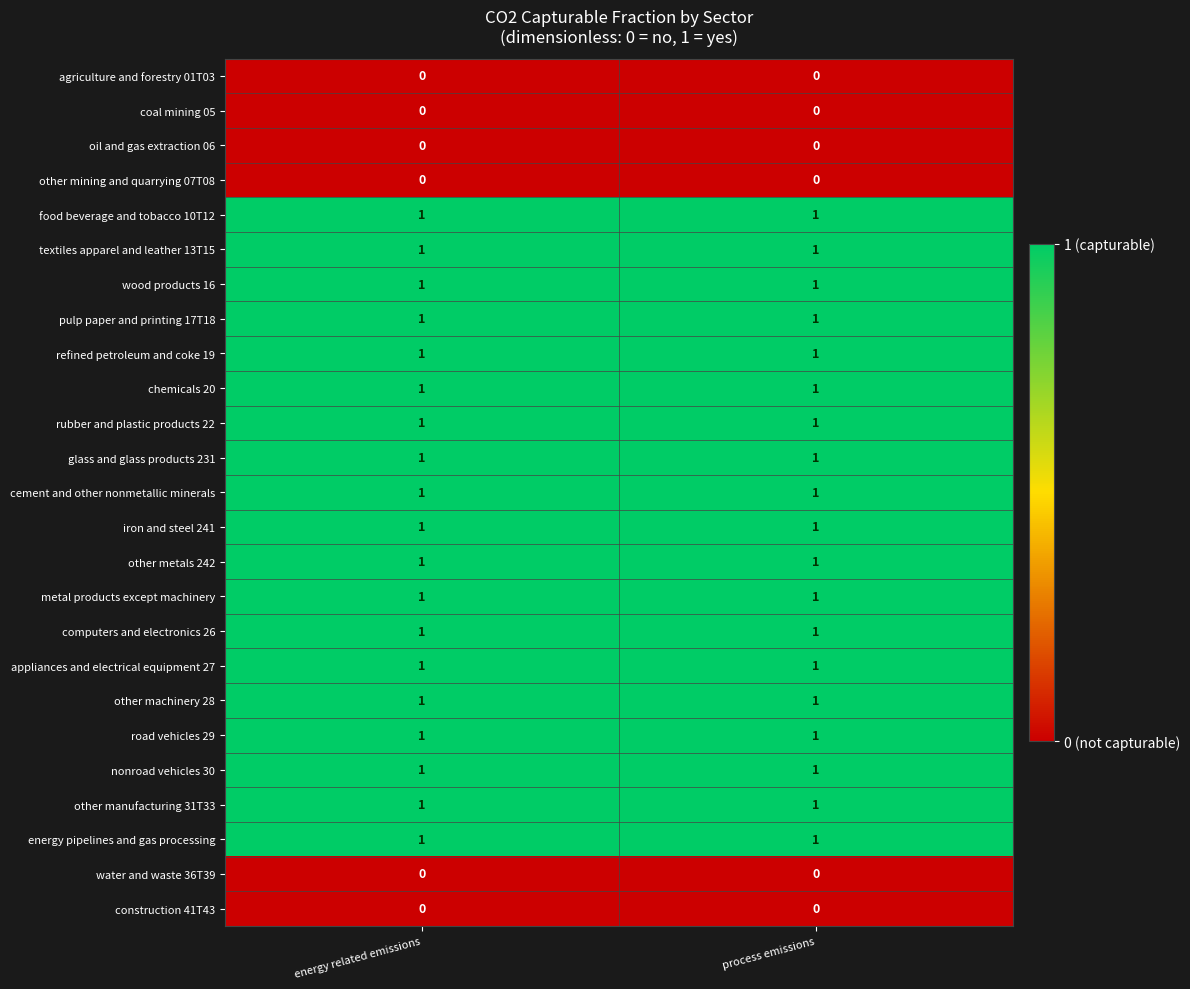

The road vehicles 29 series shows 2 at energy related emissions. True or false?

False